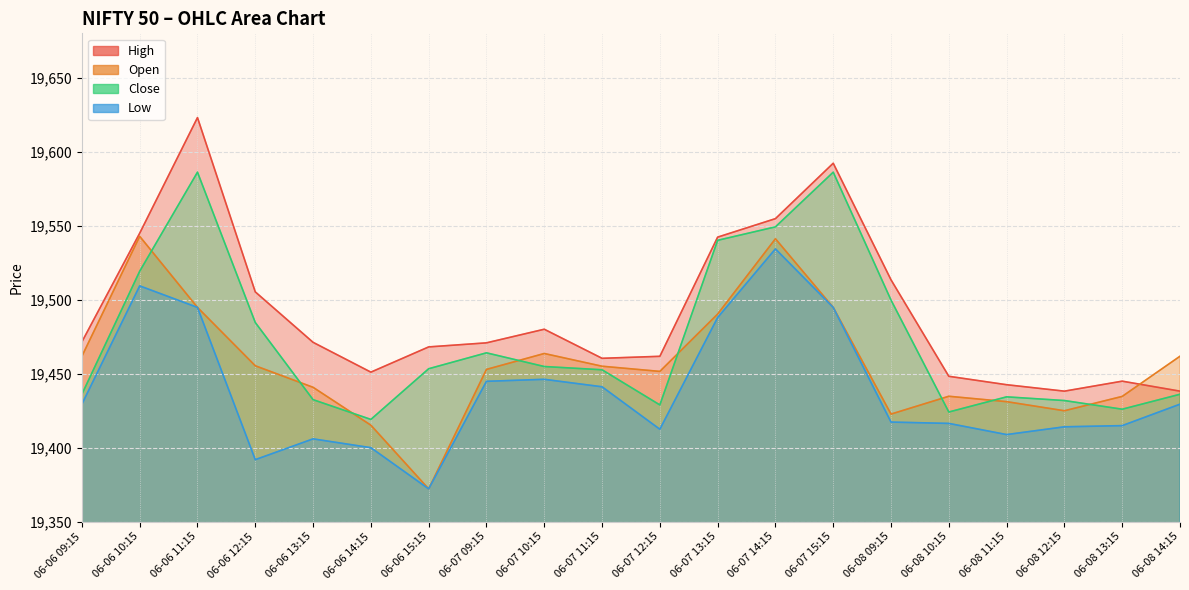

True or false: Close and Low intersect in this chart.

False